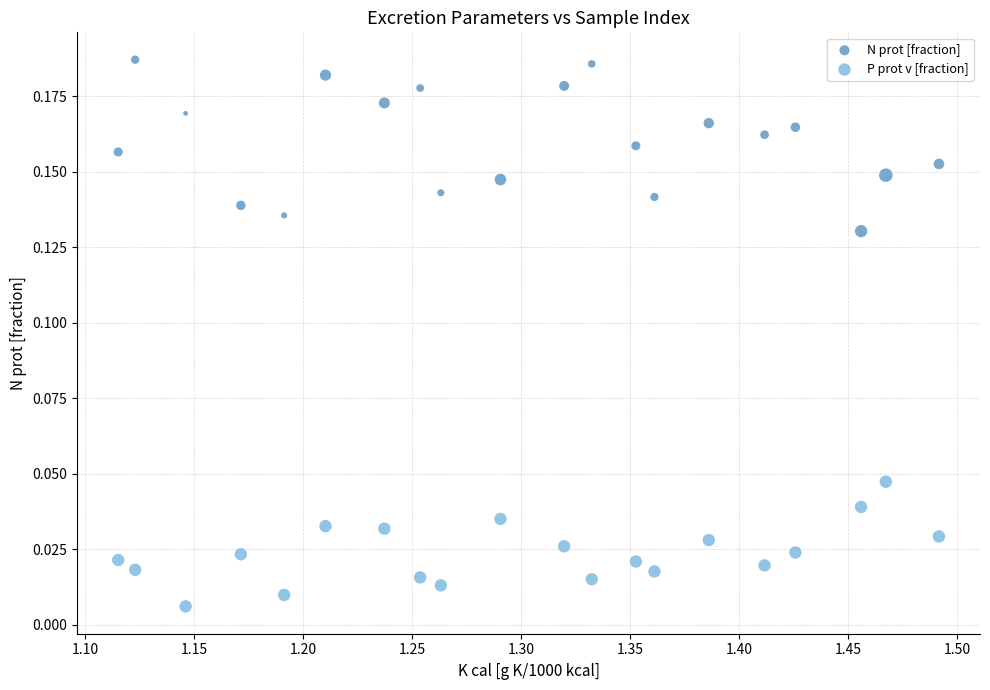

Across all data points, what is the range of X values (max minus min)?

0.4